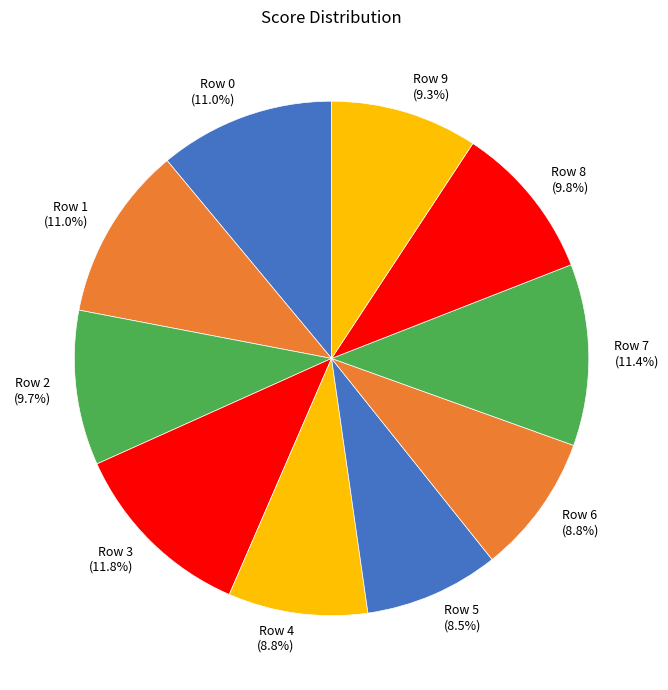

Which has a higher value, Row 6 or Row 2?

Row 2